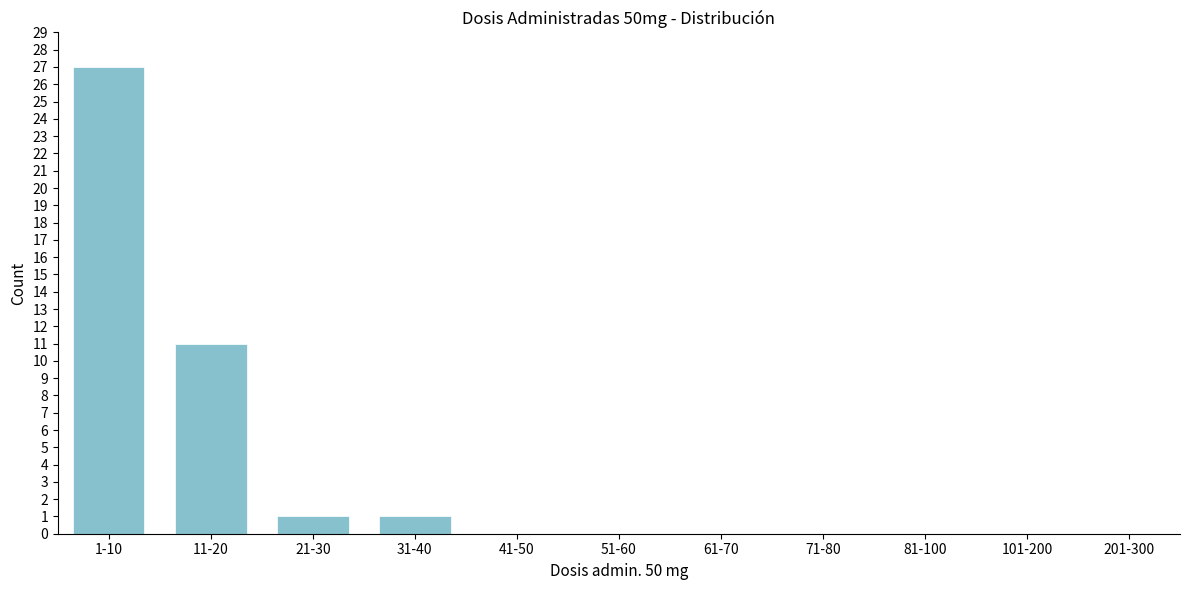

What is the sum of all values?

40